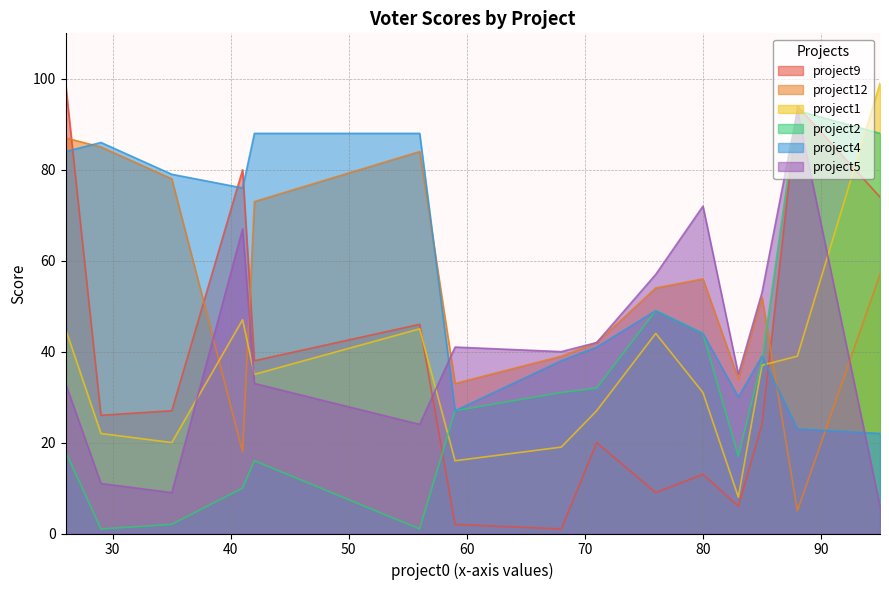

How many interior local peaks does the project2 series have?

3